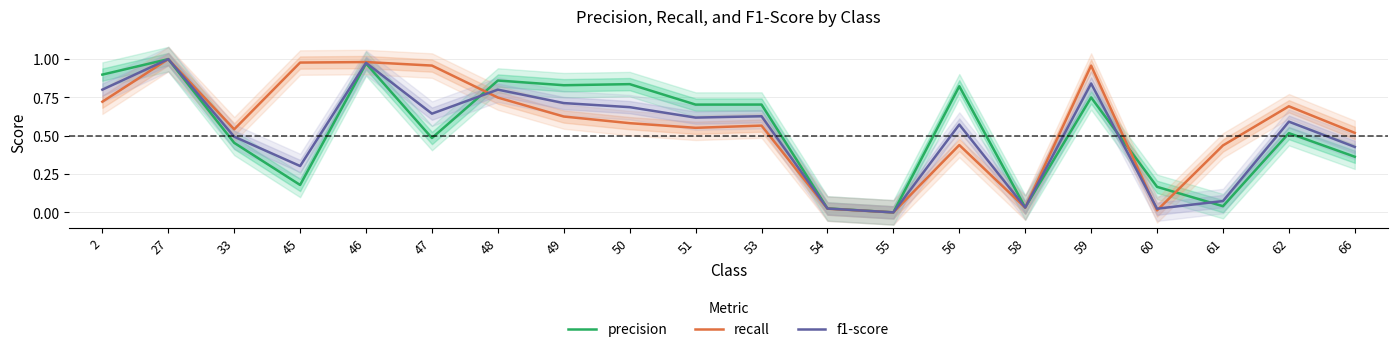

At which label does precision reach its peak?

27